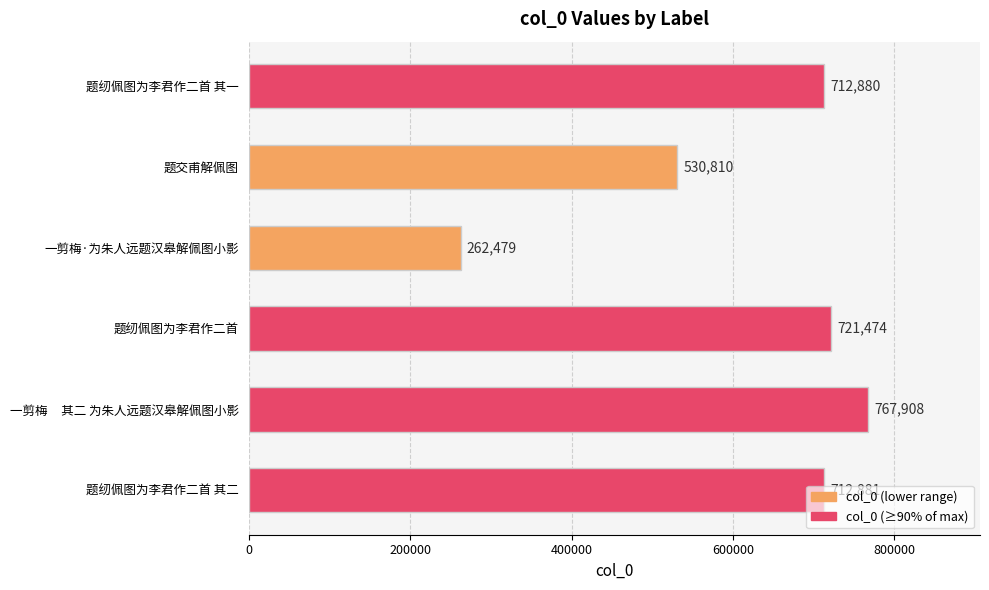

Rank the categories by value from highest to lowest.

一剪梅     其二 为朱人远题汉皋解佩图小影, 题纫佩图为李君作二首, 题纫佩图为李君作二首 其二, 题纫佩图为李君作二首 其一, 题交甫解佩图, 一剪梅·为朱人远题汉皋解佩图小影